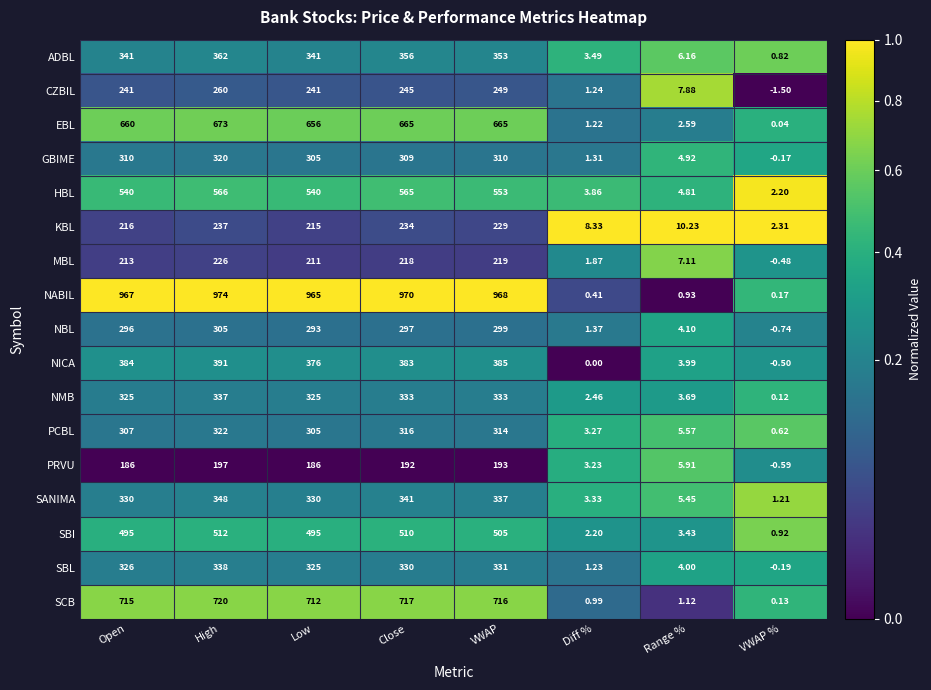

At which category does the chart reach its peak across all series?

High